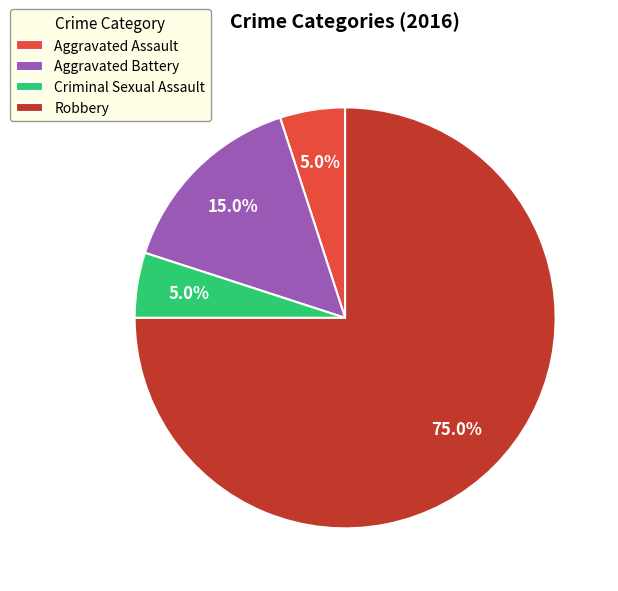

What percentage is the Aggravated Assault slice, to the nearest percent?

5%